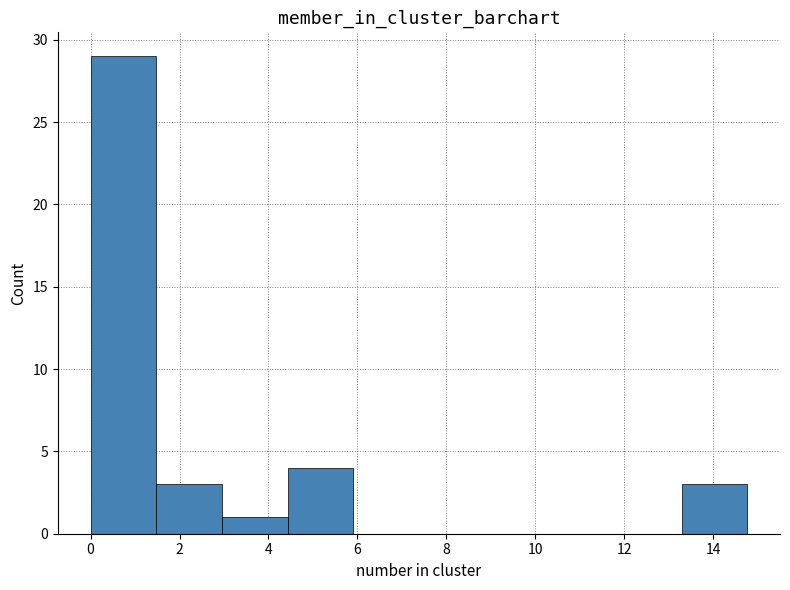

How tall is the bar that spans 0.0 to 1.4 on the x-axis? Neither the bar edges nor the heights are printed on the chart, so give them approximately, as read against the axes.

29